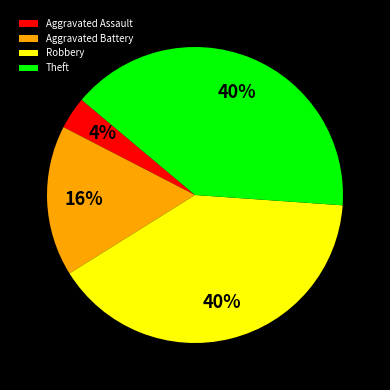

Which slice is the smallest?

Aggravated Assault